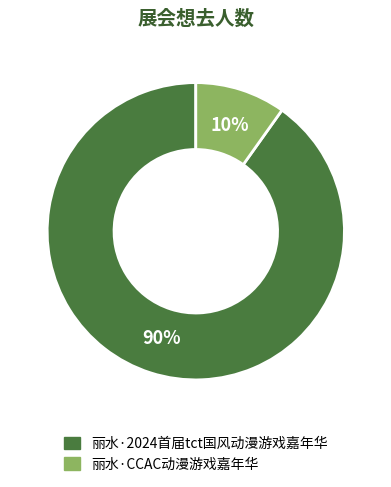

Do 丽水·CCAC动漫游戏嘉年华 and 丽水·2024首届tct国风动漫游戏嘉年华 together represent more than half of the pie?

Yes